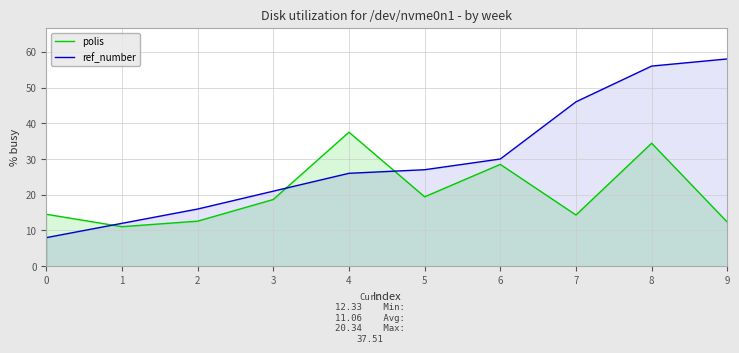

At which category does polis reach its first local valley?

1